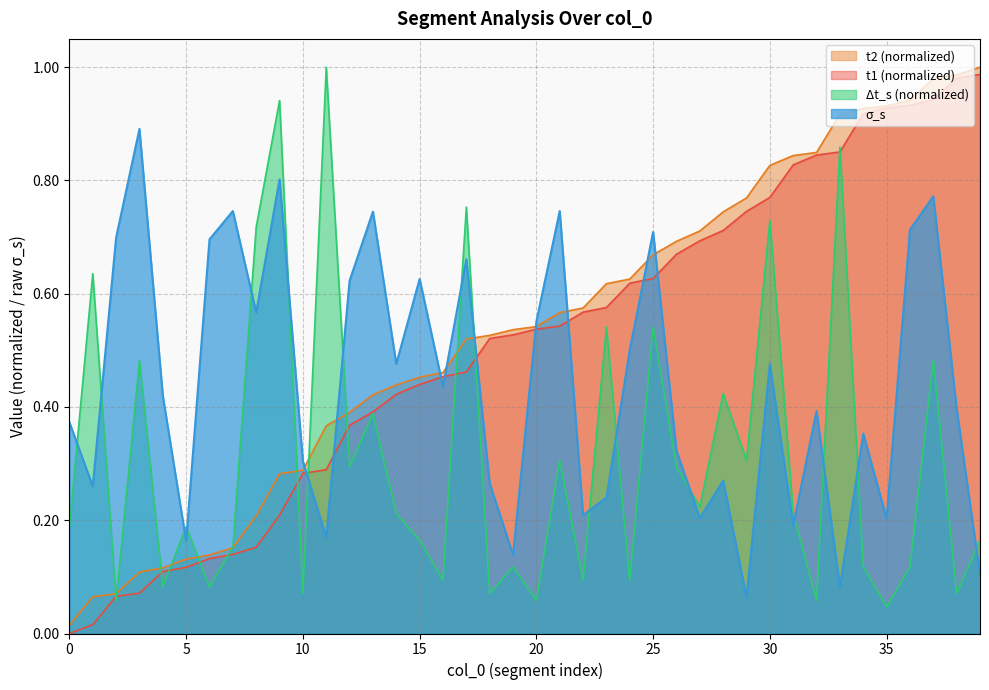

How many lines are shown in the chart?

4